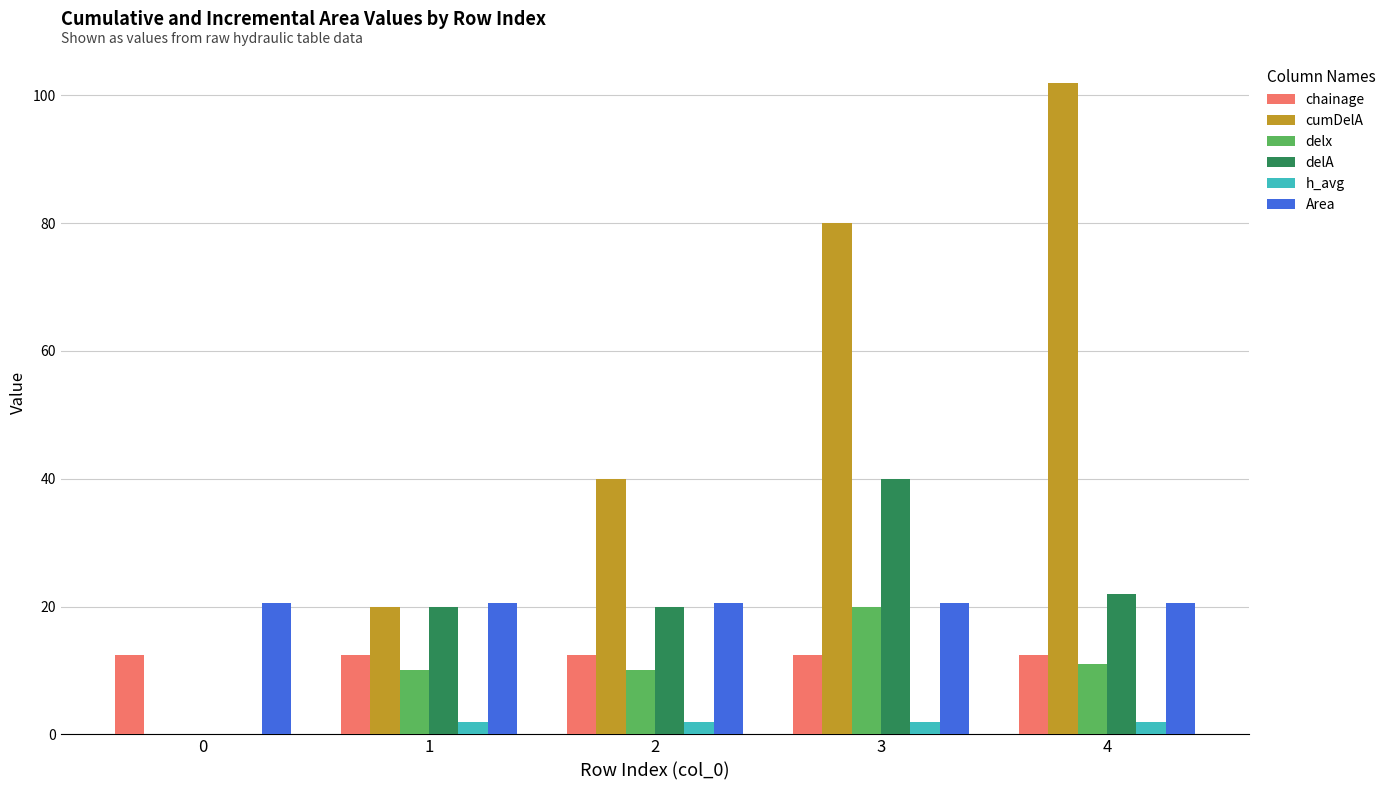

Which series changed the most between 1 and 4?

cumDelA